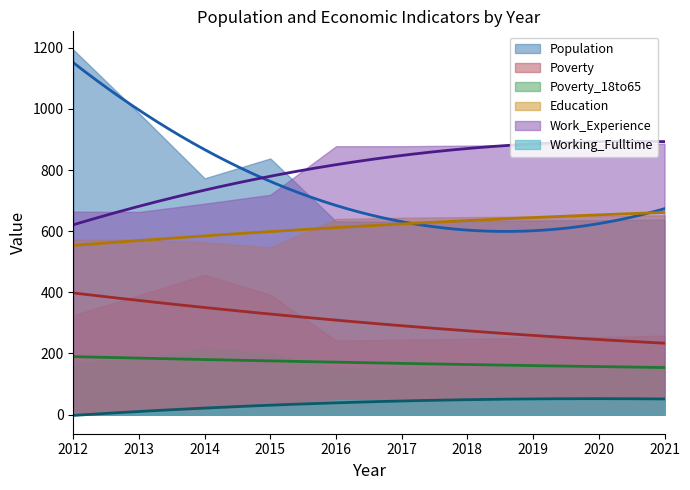

Which category has the highest value in the Education series?

2021